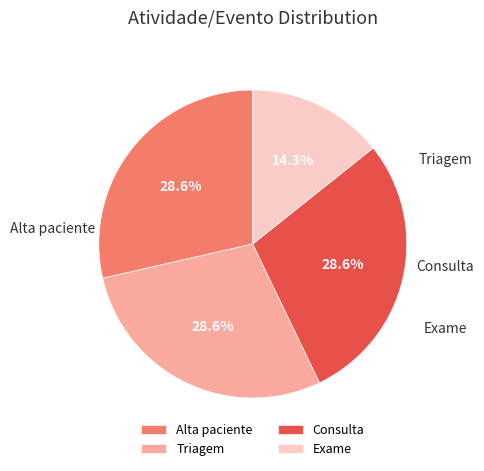

Combined, do Exame and Alta paciente account for over 50%?

No